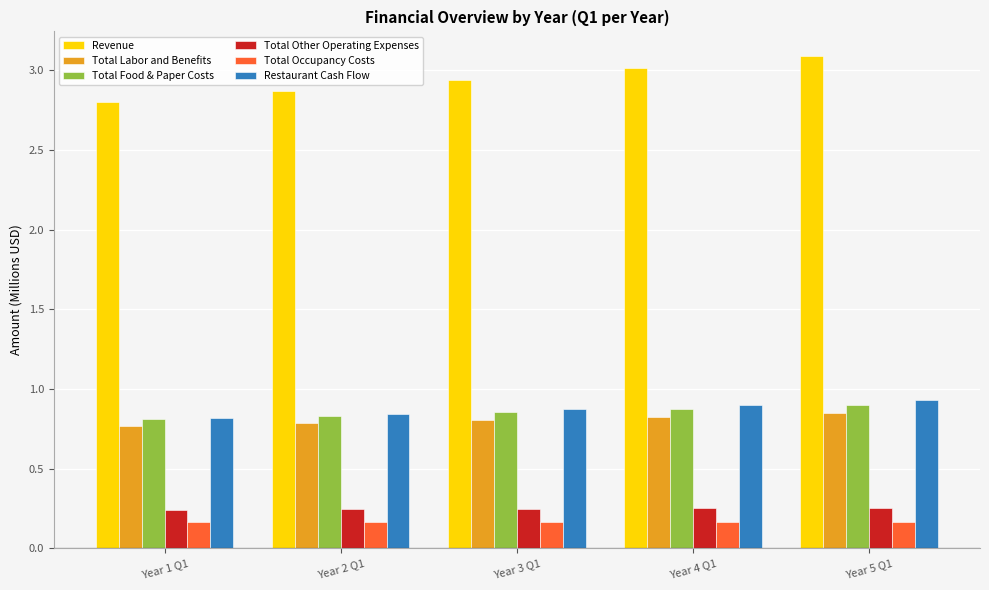

Which label corresponds to the largest value in the chart?

Year 5 Q1